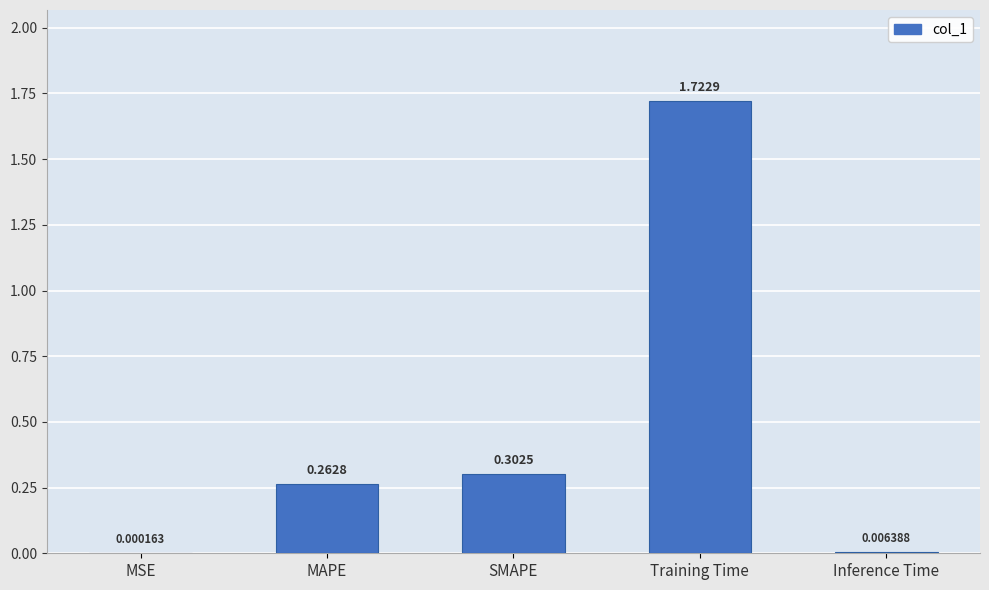

Which has a higher value, MAPE or Training Time?

Training Time